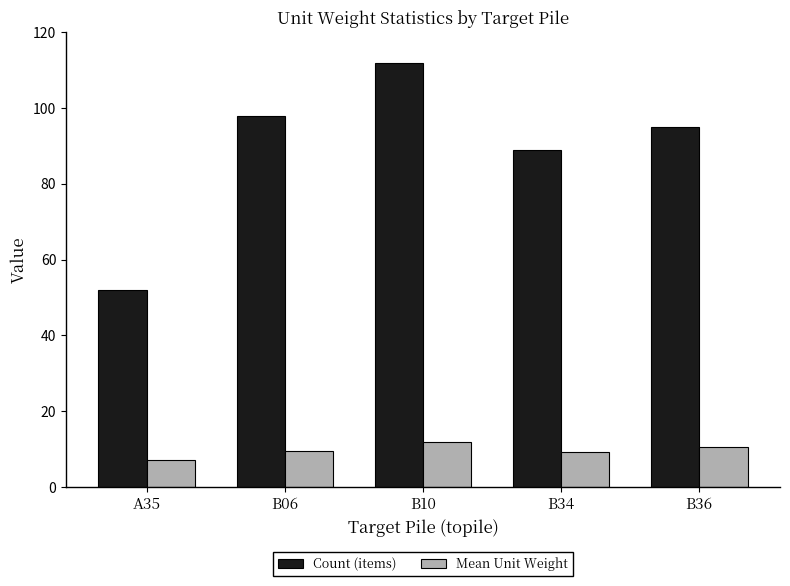

Which category has the lowest value across all series?

A35